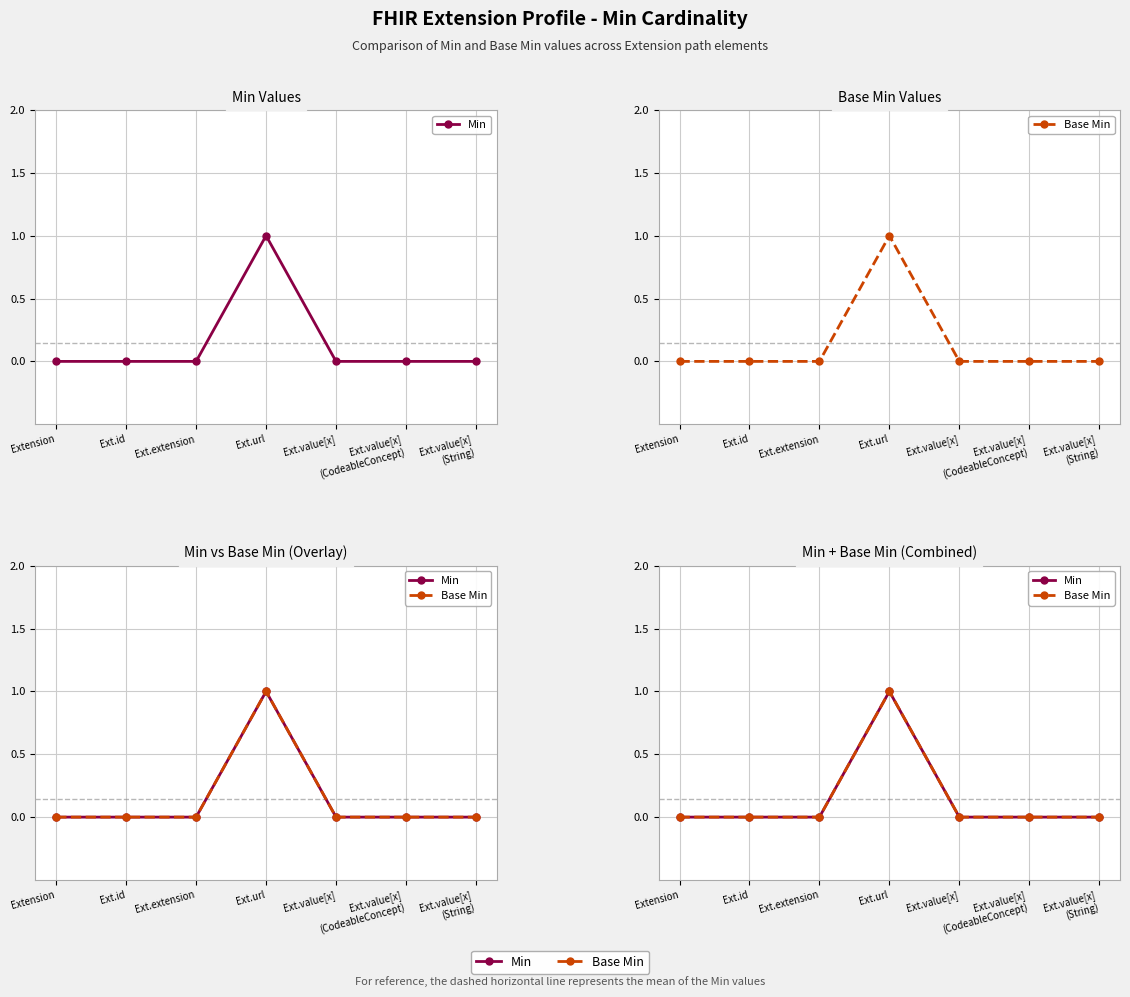

What position from the right is Ext.value[x]
(CodeableConcept)?

2